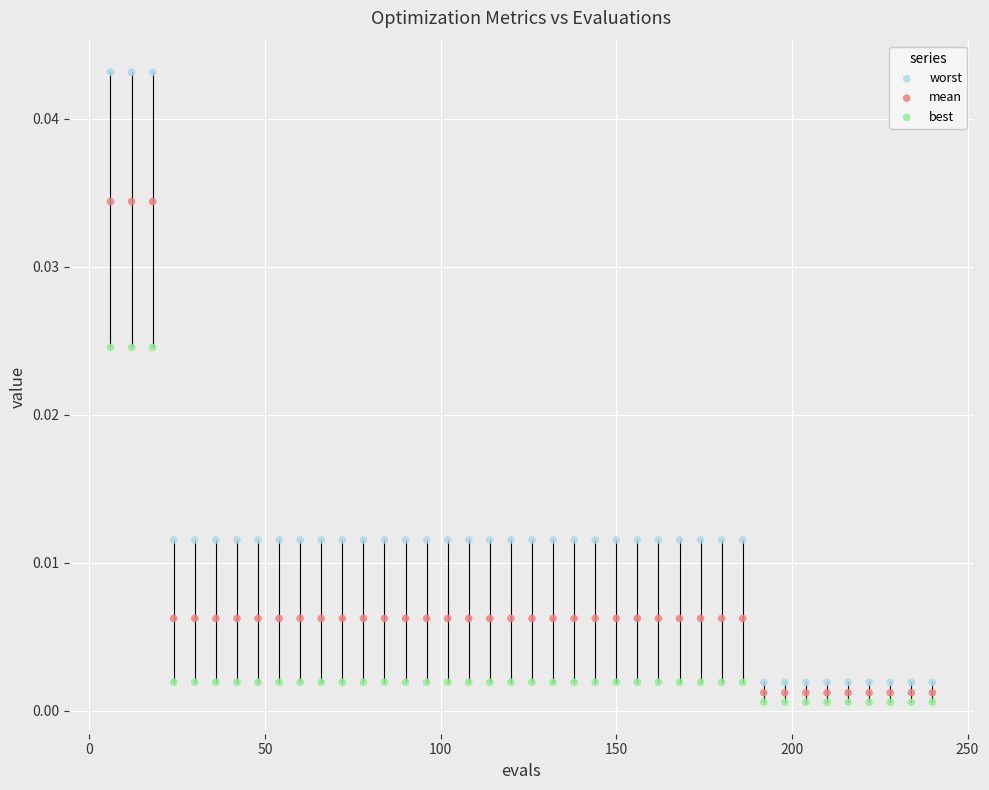

What are all the series names shown in the legend?

worst, mean, best